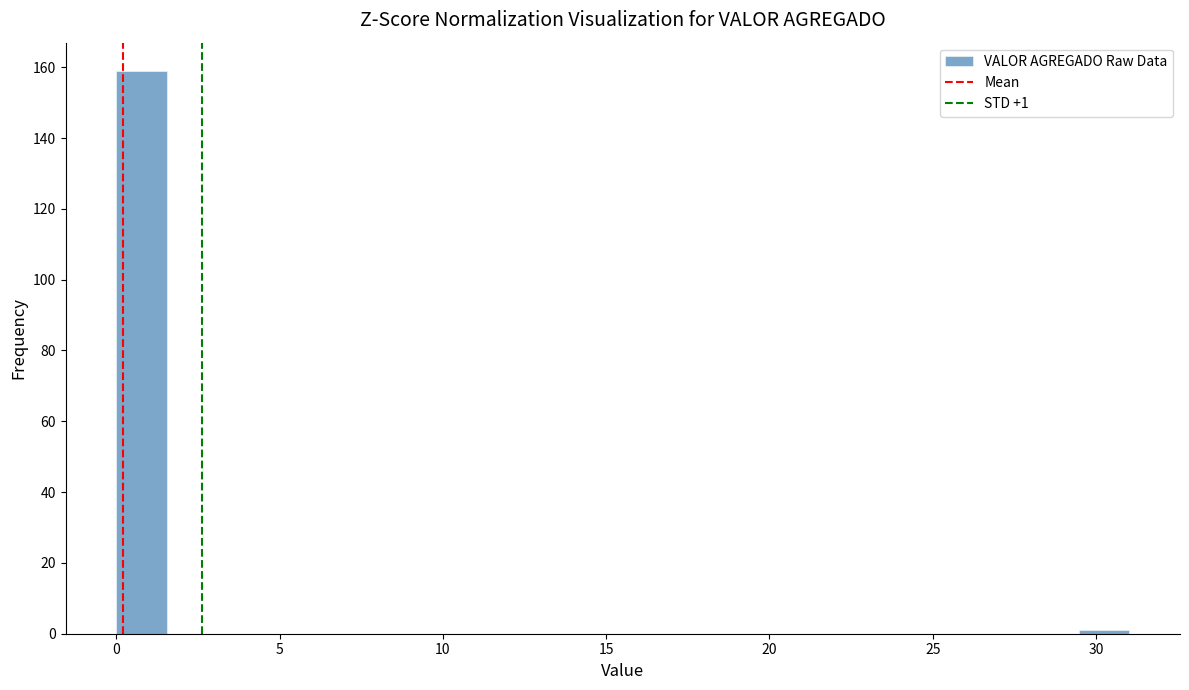

Around what value on the x-axis is the tallest bar? Give the approximate position of its centre, as read against the axis.

1.0